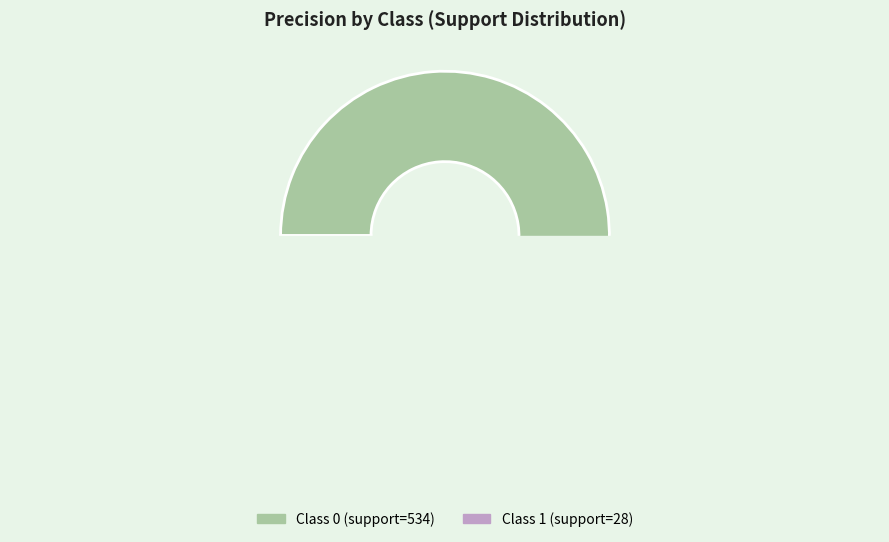

To the nearest percent, what portion does 0 represent?

100%